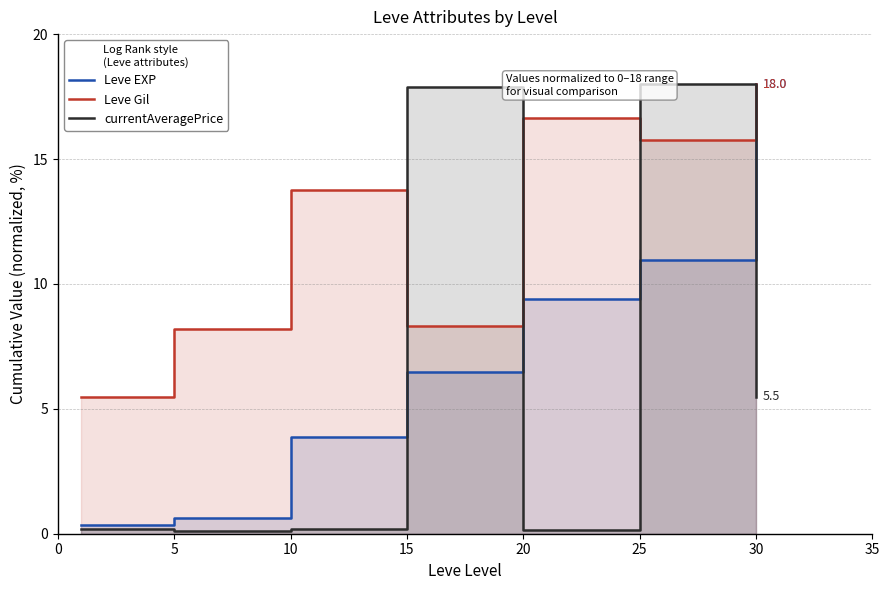

True or false: Leve EXP has more than 2 interior local peaks.

False